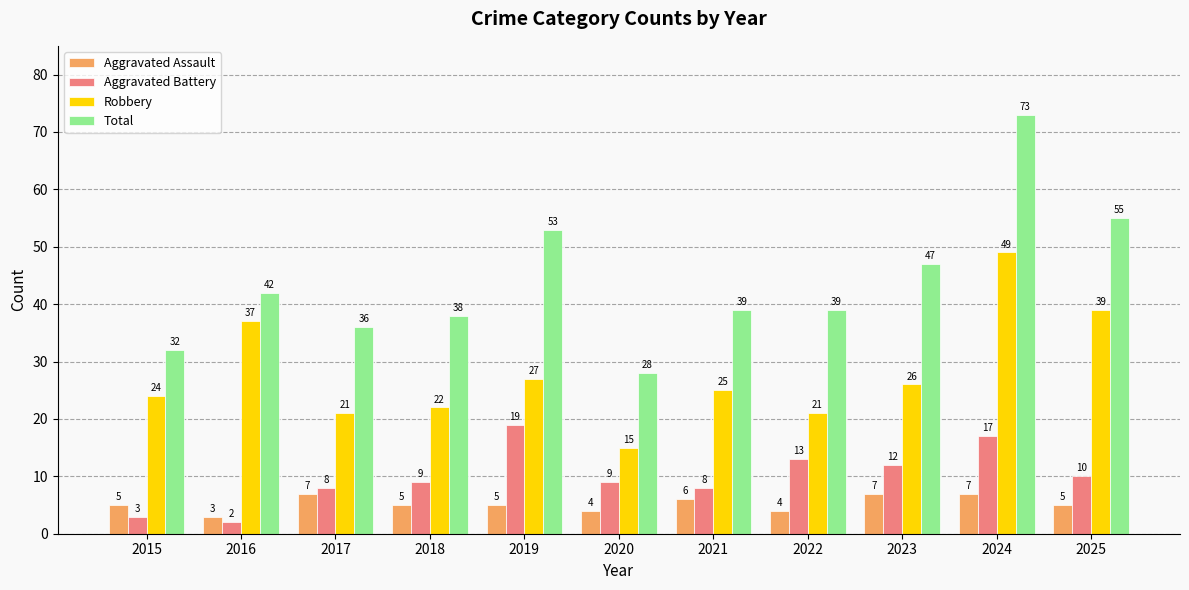

What is the value of the Aggravated Battery bar at the 2nd from the left?

2